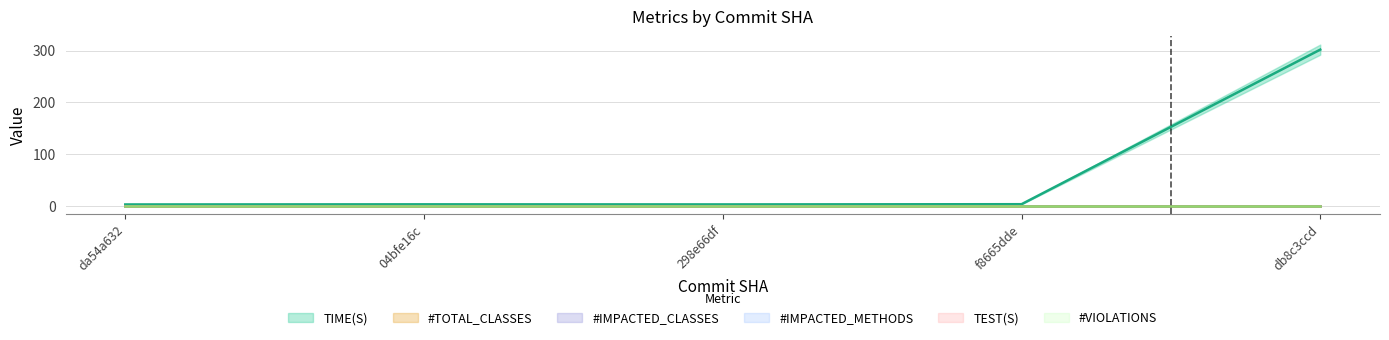

Reading right to left, transcribe all the data shown in this chart.

TIME(S): db8c3ccd=301.8	f8665dde=3.4	298e66df=2.9	04bfe16c=3.1	da54a632=2.8
#TOTAL_CLASSES: db8c3ccd=0.0	f8665dde=0.0	298e66df=0.0	04bfe16c=0.0	da54a632=0.0
#IMPACTED_CLASSES: db8c3ccd=0.0	f8665dde=0.0	298e66df=0.0	04bfe16c=0.0	da54a632=0.0
#IMPACTED_METHODS: db8c3ccd=0.0	f8665dde=0.0	298e66df=0.0	04bfe16c=0.0	da54a632=0.0
TEST(S): db8c3ccd=0.0	f8665dde=0.0	298e66df=0.0	04bfe16c=0.0	da54a632=0.0
#VIOLATIONS: db8c3ccd=0.0	f8665dde=0.0	298e66df=0.0	04bfe16c=0.0	da54a632=0.0